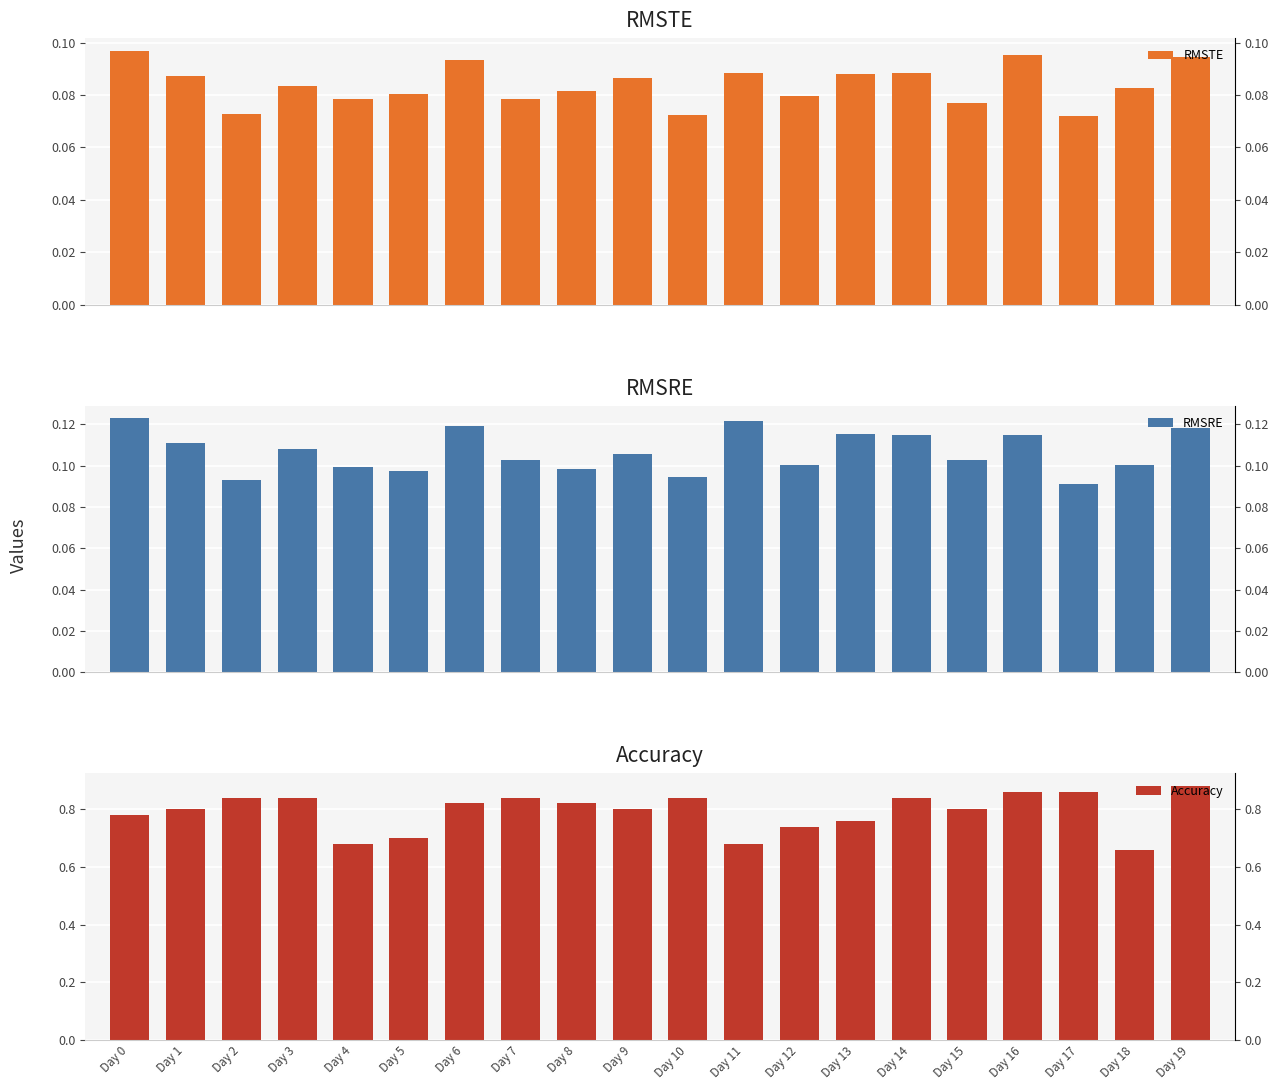

Reading left to right, extract all data points from this chart.

RMSTE: 0.1	0.1	0.1	0.1	0.1	0.1	0.1	0.1	0.1	0.1	0.1	0.1	0.1	0.1	0.1	0.1	0.1	0.1	0.1	0.1
RMSRE: 0.1	0.1	0.1	0.1	0.1	0.1	0.1	0.1	0.1	0.1	0.1	0.1	0.1	0.1	0.1	0.1	0.1	0.1	0.1	0.1
Accuracy: 0.8	0.8	0.8	0.8	0.7	0.7	0.8	0.8	0.8	0.8	0.8	0.7	0.7	0.8	0.8	0.8	0.9	0.9	0.7	0.9